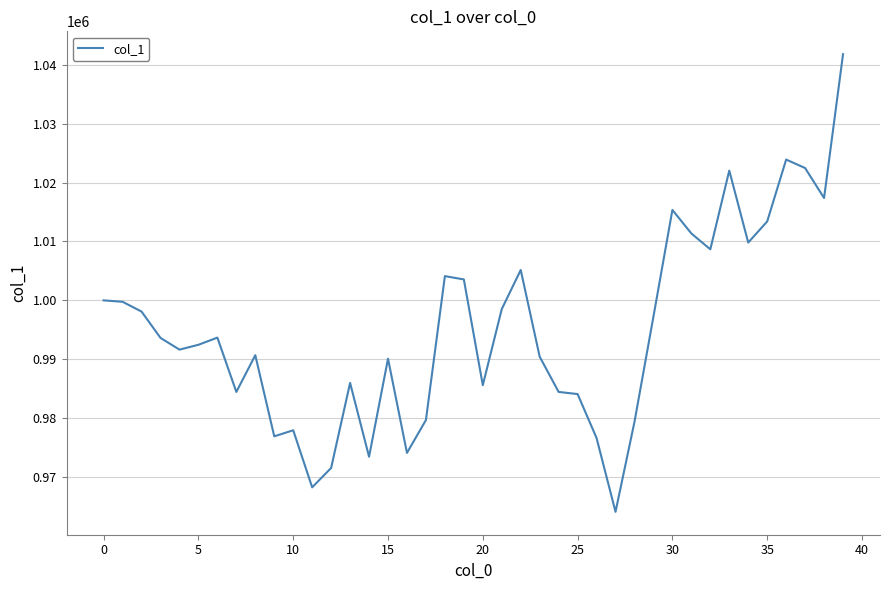

What is the greatest value displayed?

1041779.6